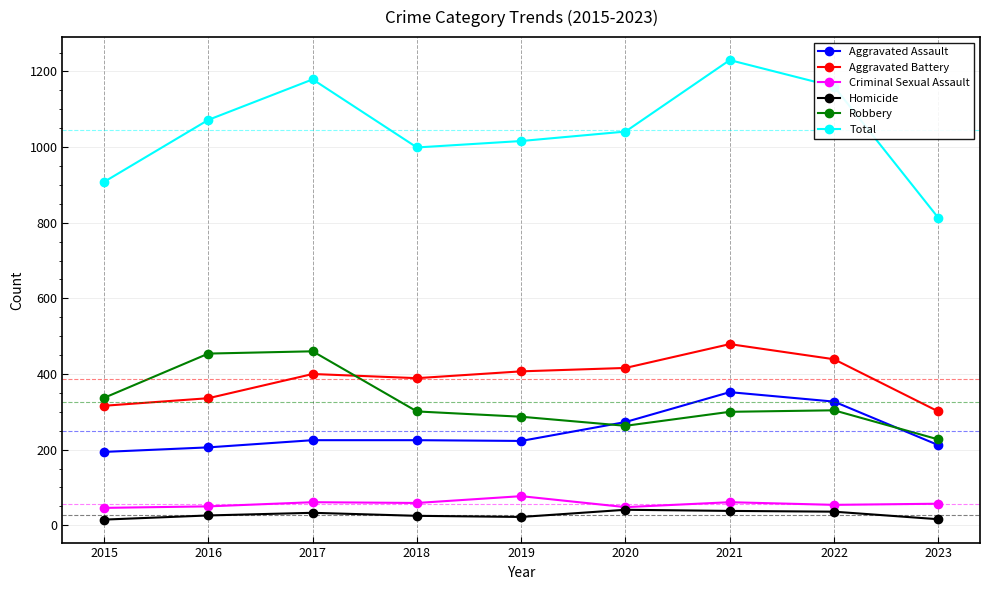

What is the value of the Aggravated Battery point at the 8th from the left?

439